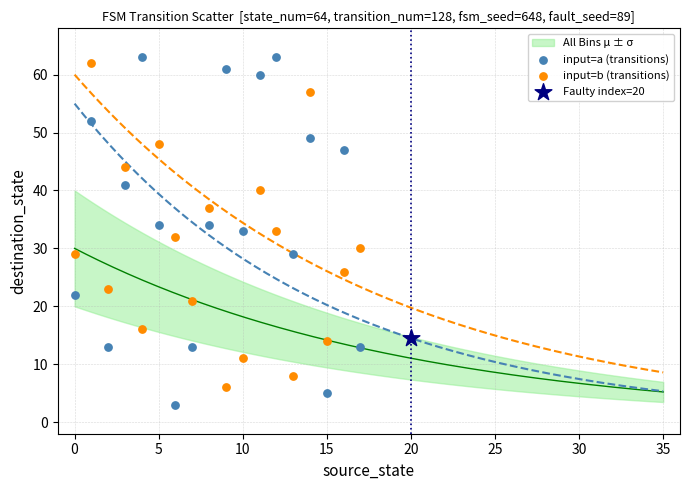

Which series reaches the maximum Y coordinate?

input=a (transitions)